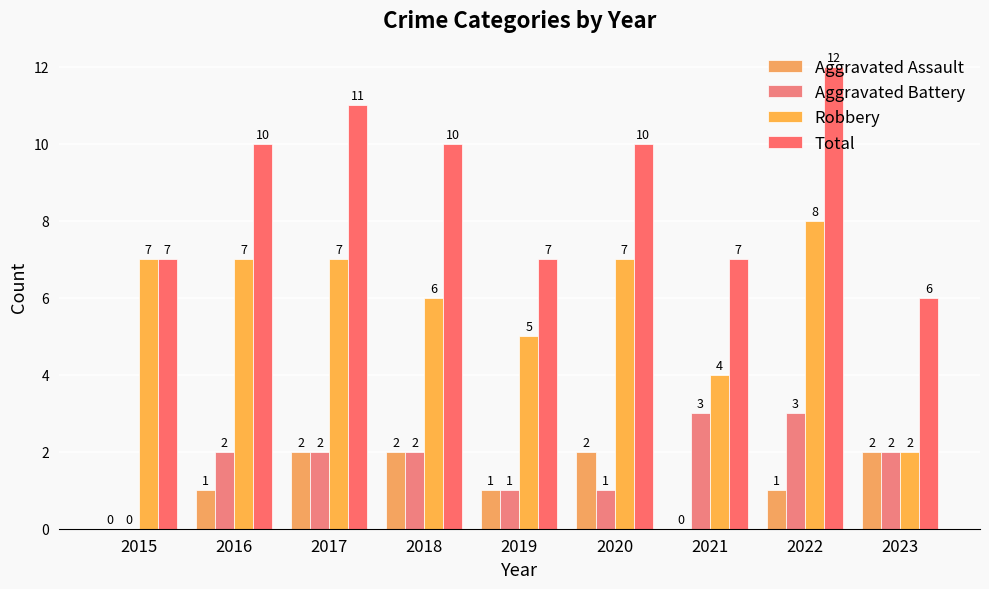

Does the chart contain stacked bars?

No